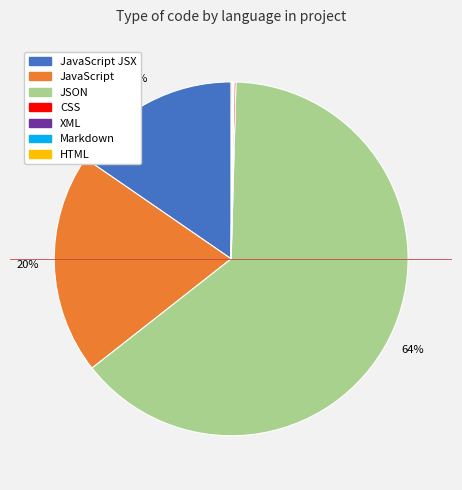

Does any single category account for the majority?

Yes